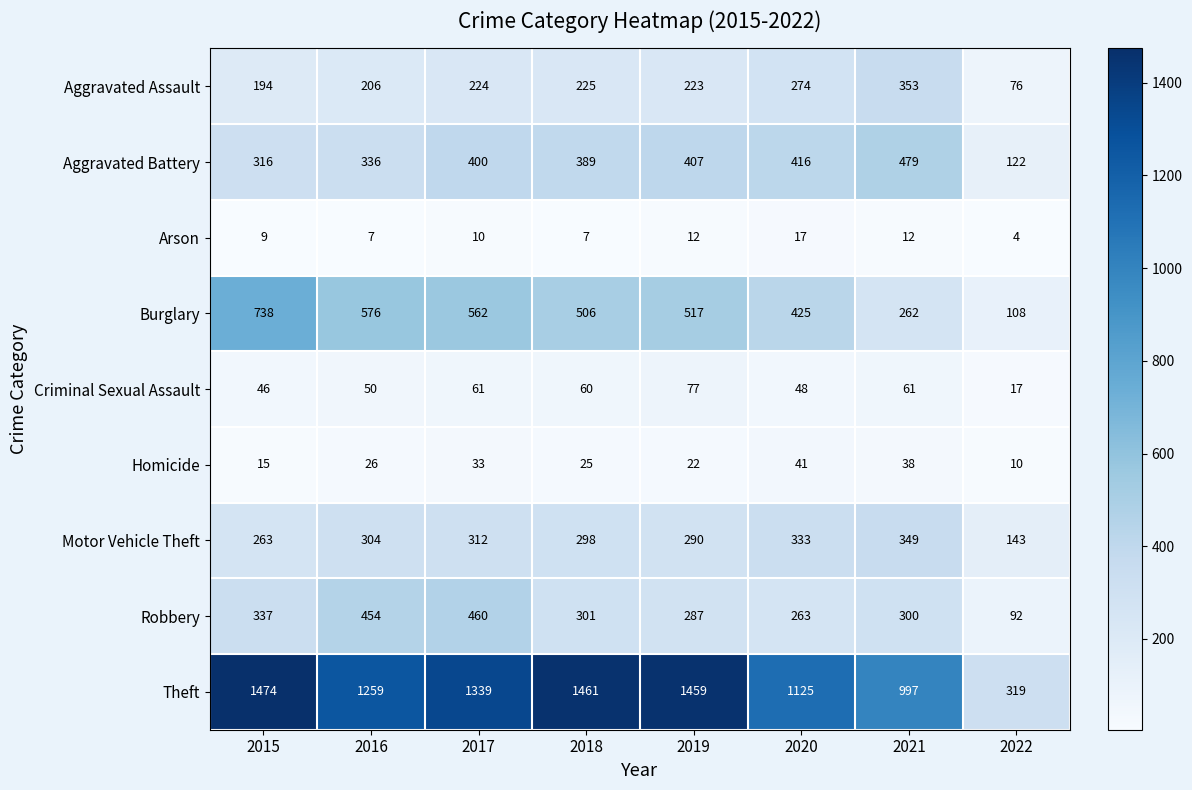

What is the sum of the Burglary values at 2017 and 2021?

824